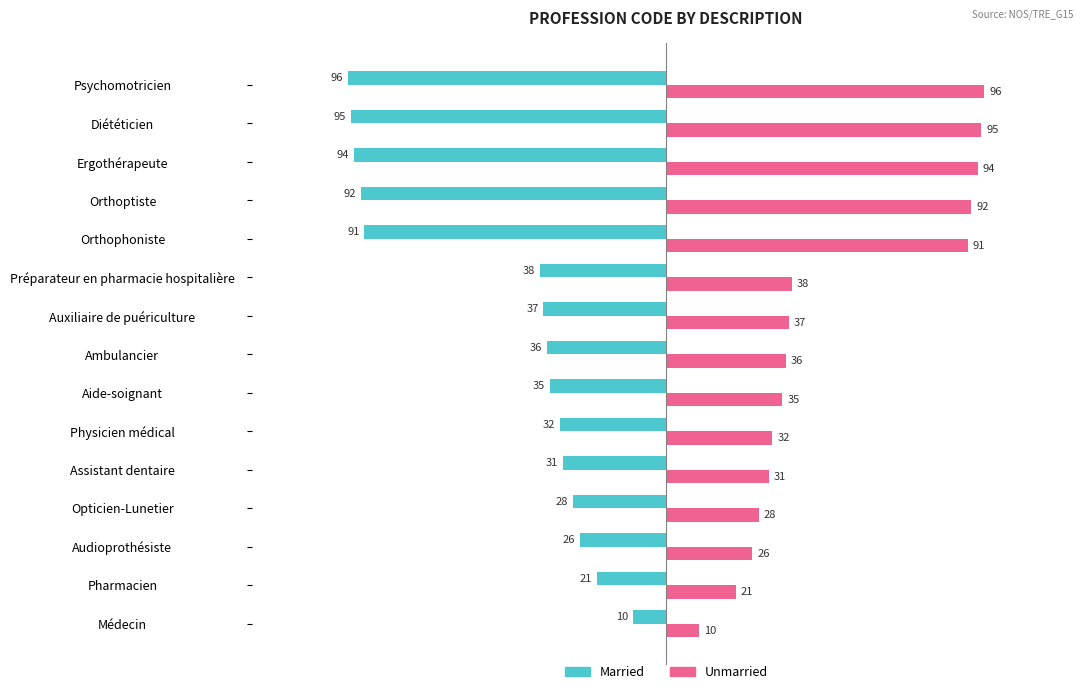

List the series in order of their peak value, highest first.

Unmarried, Married